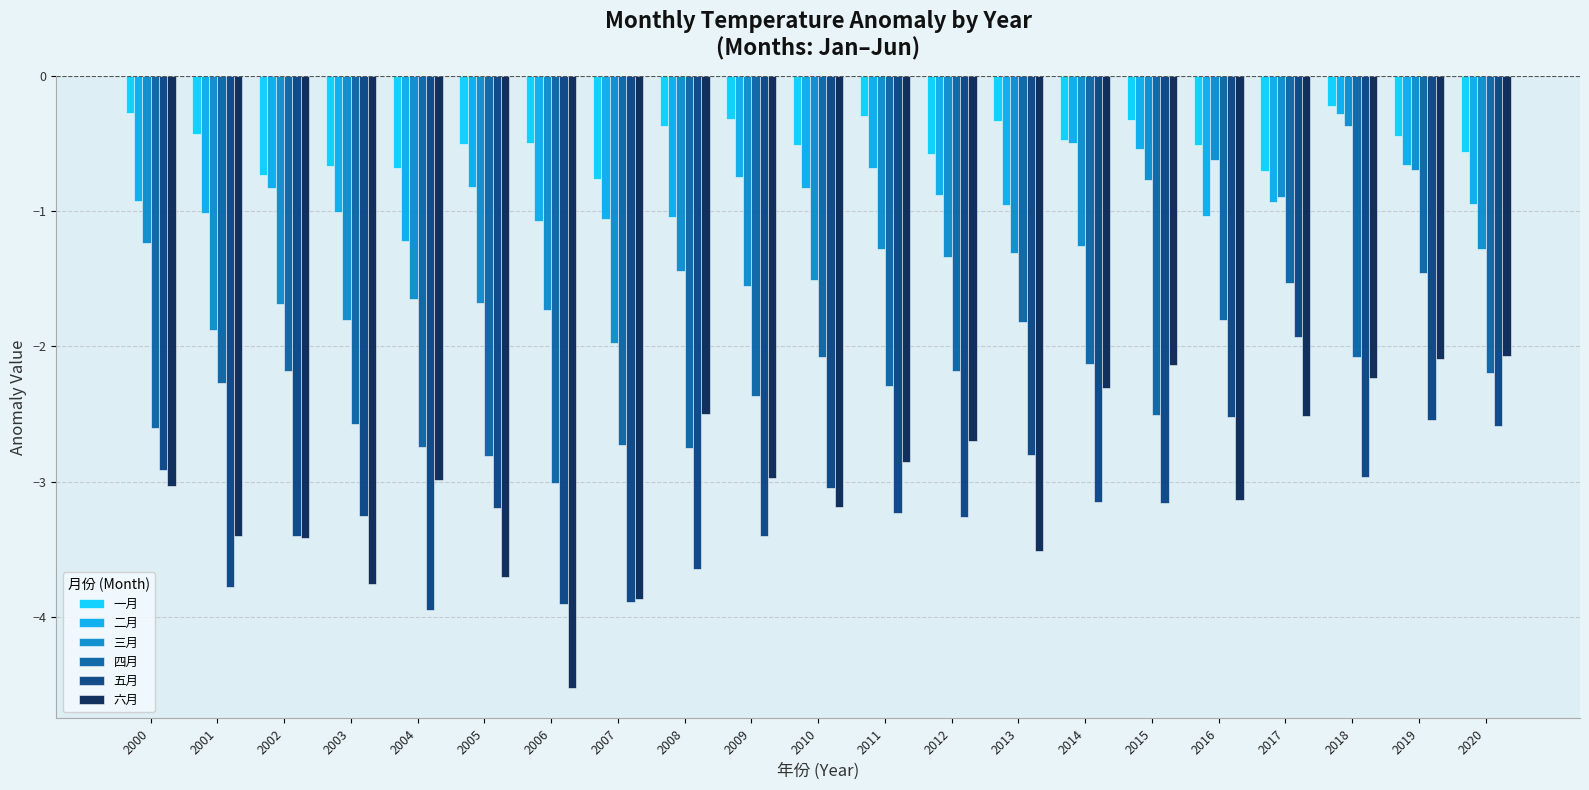

What is the sum of all 四月 values?

-48.1